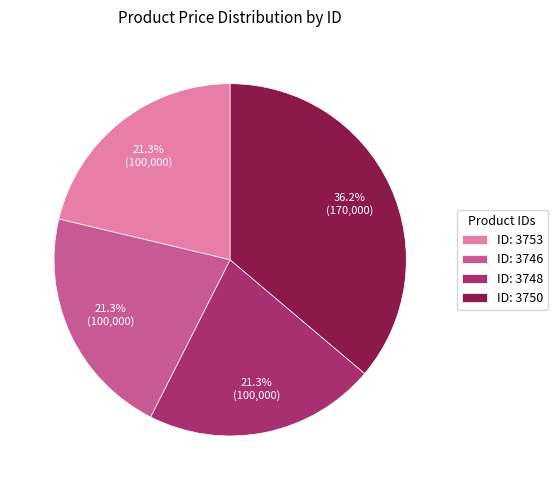

Count the number of slices in the pie.

4